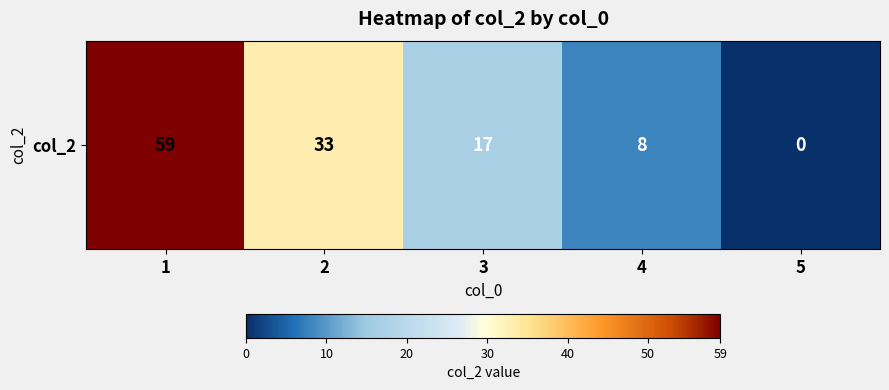

Reading left to right, what are all the values shown in this chart?

59	33	17	8	0